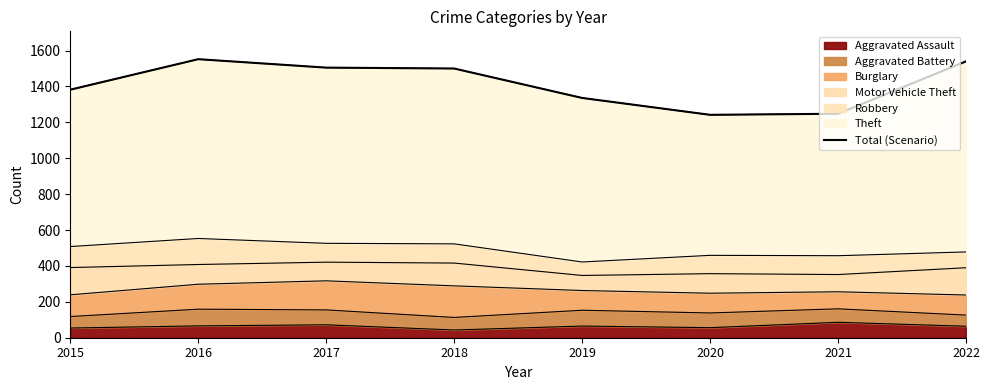

What is the ratio of the value at 2022 to the value at 2017?

1.0